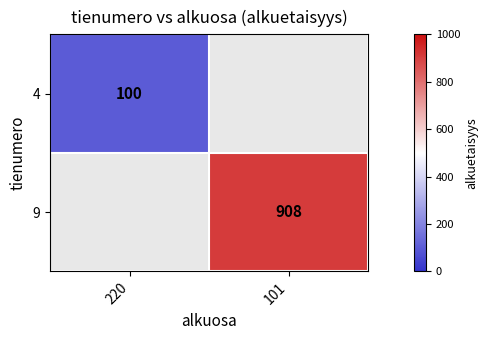

At how many categories does at least one series exceed 301?

1